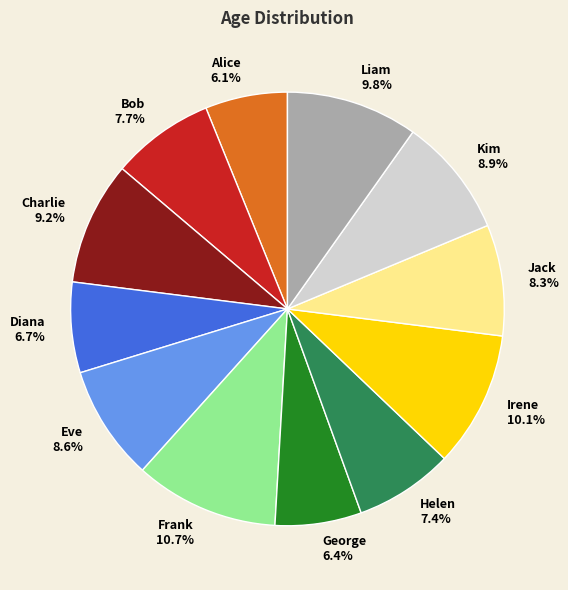

How many slices are in this pie chart?

12